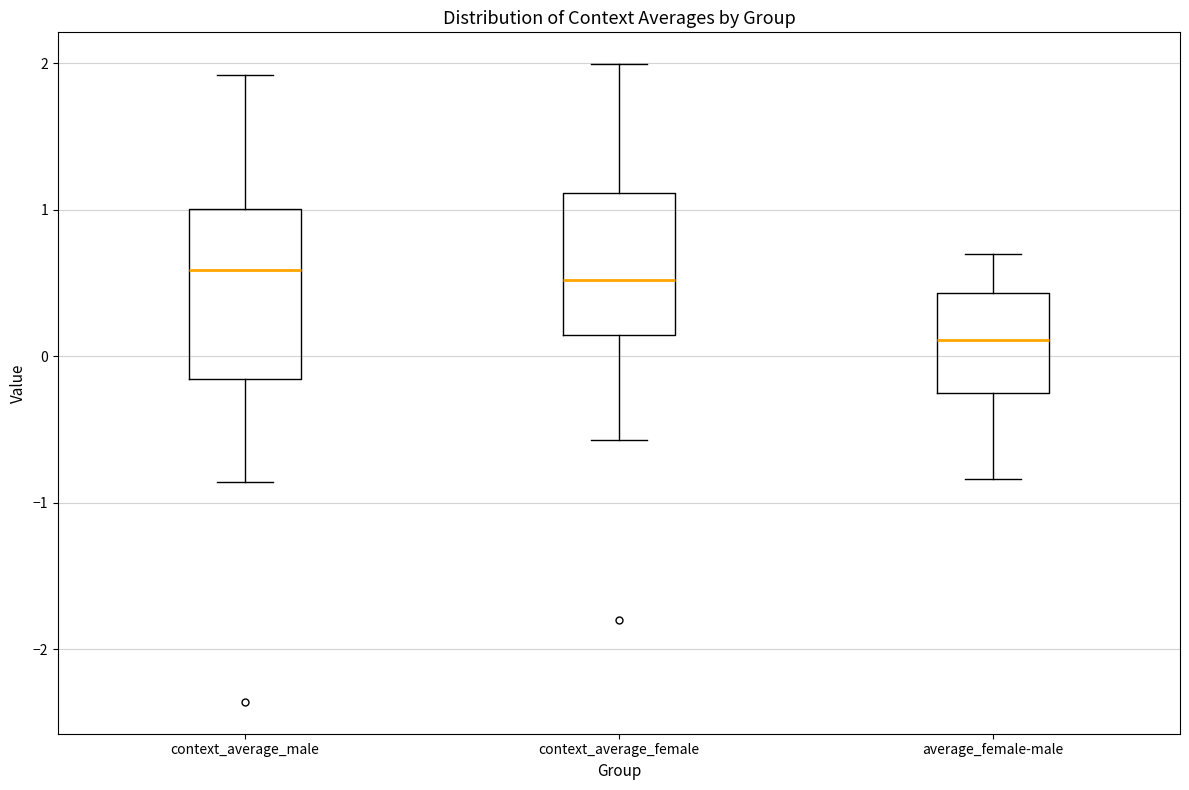

Reading left to right, transcribe this box plot: for each box, give where its median line is, the range the box spans, and where its two whiskers end, as read against the y-axis. The values are not printed on the chart, so give them approximately, as read against the axis.

context_average_male: median 0.6, box -0.2 to 1.0, whiskers -0.9 to 1.9
context_average_female: median 0.5, box 0.1 to 1.1, whiskers -0.6 to 2.0
average_female-male: median 0.1, box -0.3 to 0.4, whiskers -0.8 to 0.7